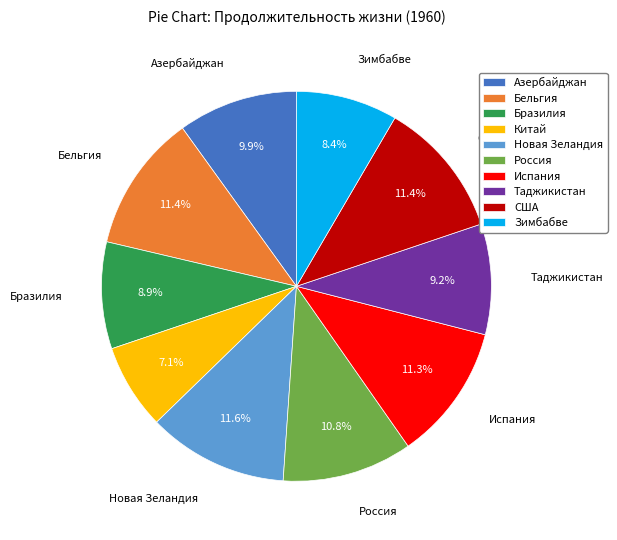

What percentage is the Новая Зеландия slice, to the nearest percent?

12%